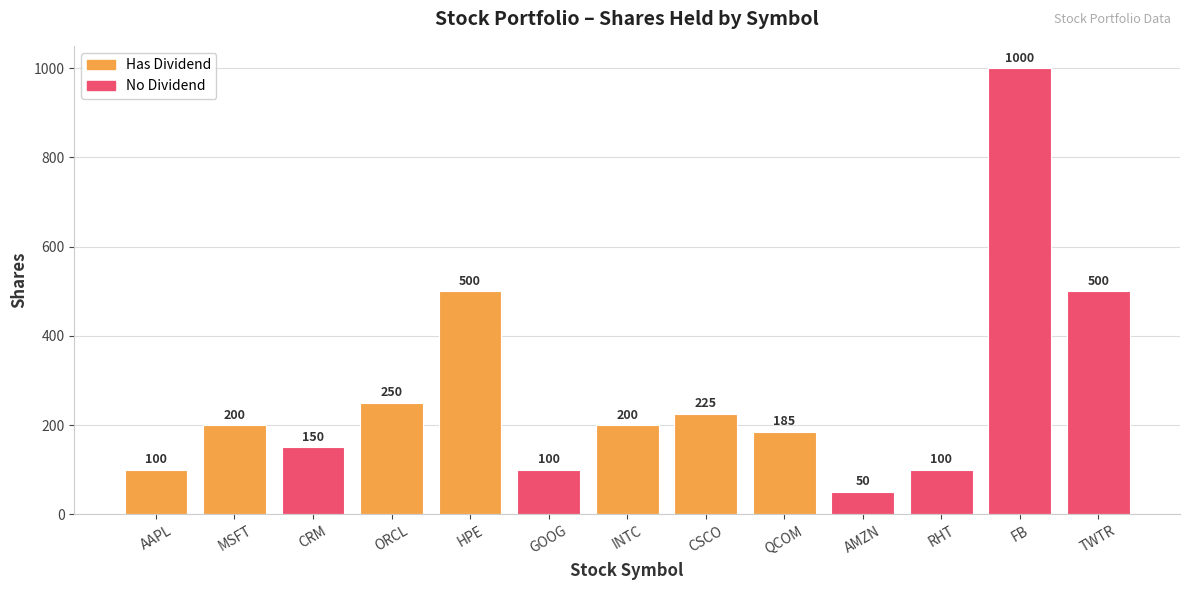

Does the chart contain stacked bars?

No